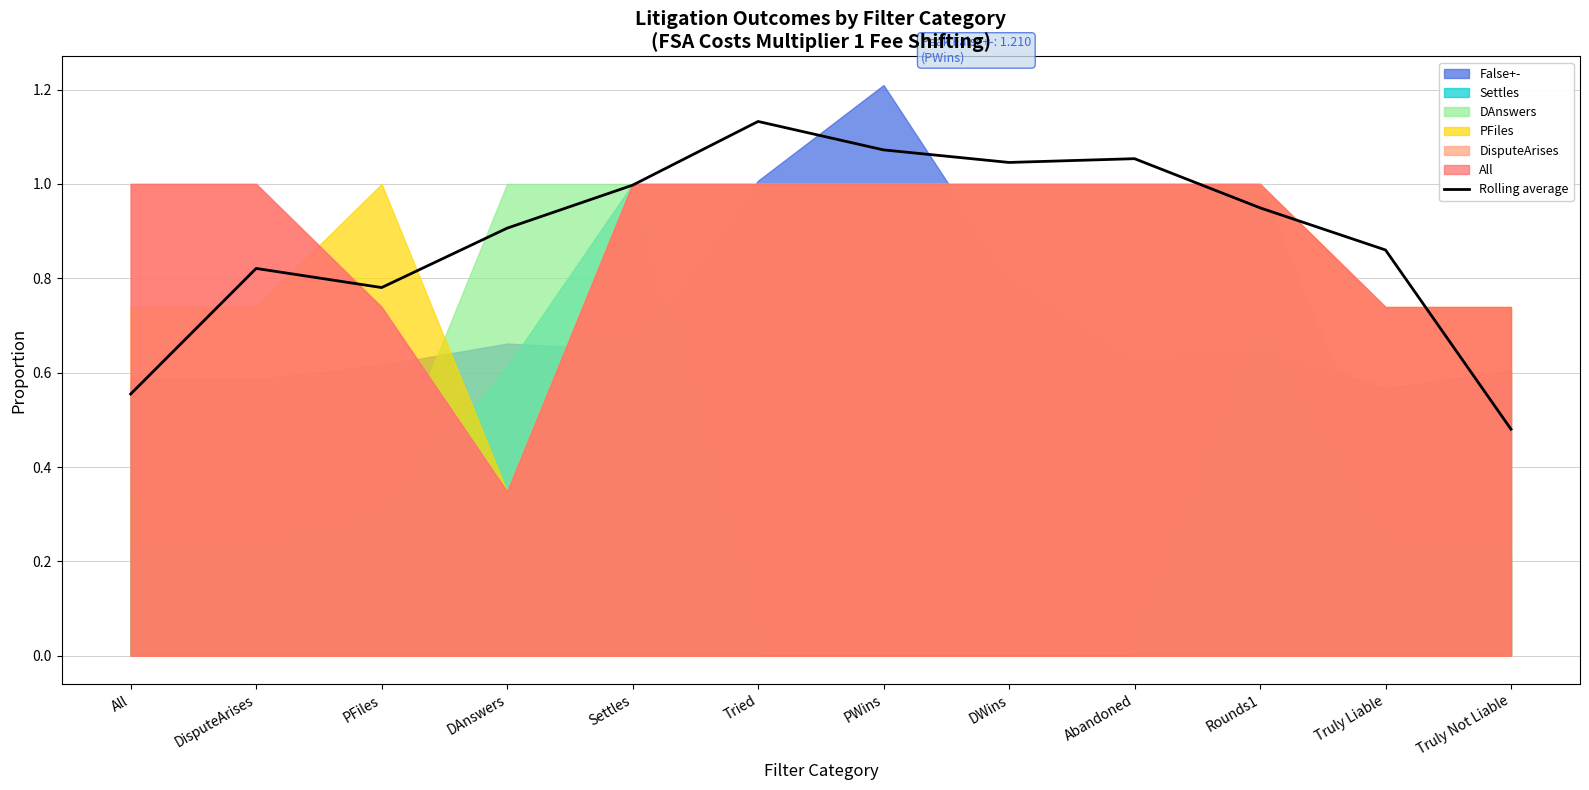

What is the label of the 11th point from the right?

DisputeArises